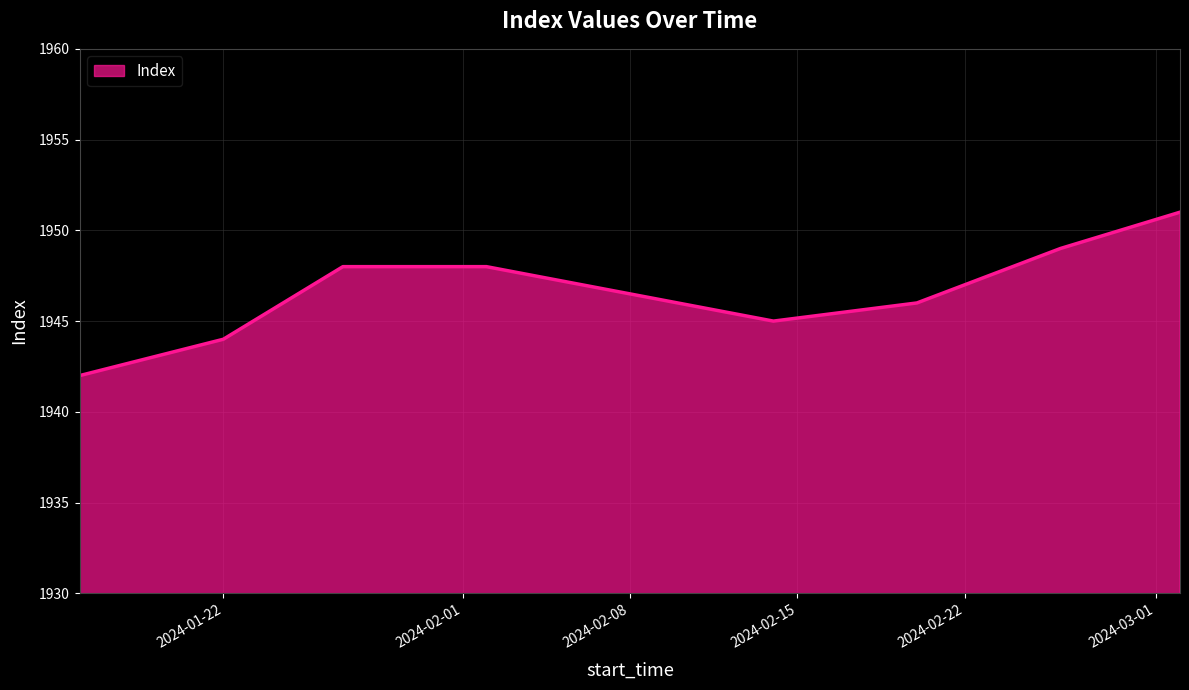

What is the difference between the maximum and minimum values?

9